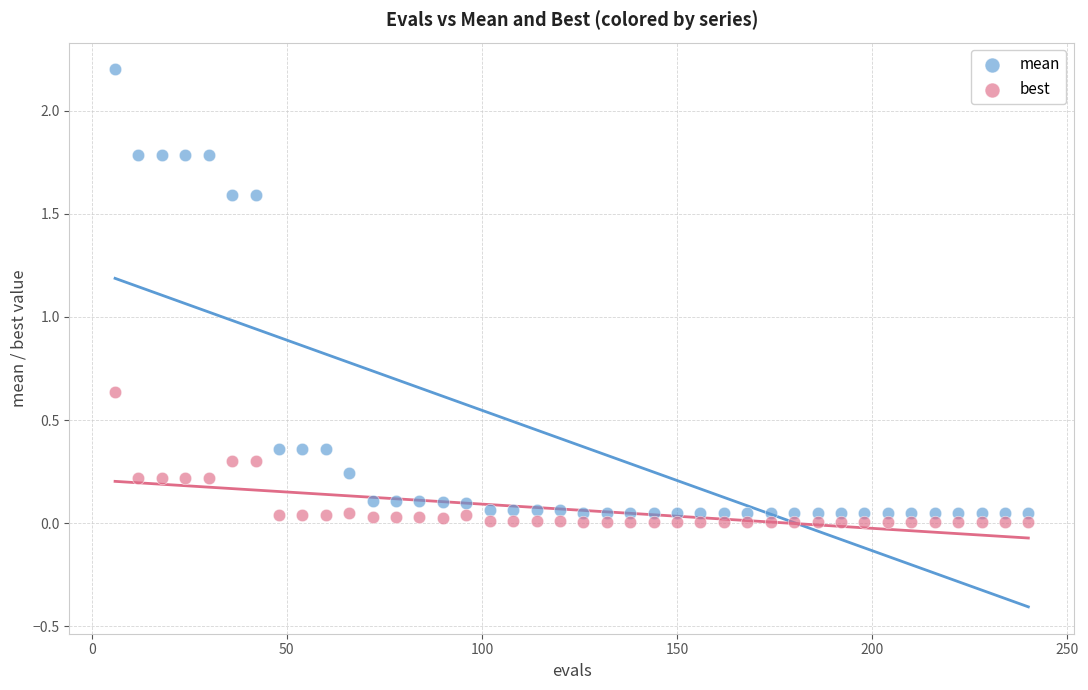

What is the X range (max minus min) for the scatter plot?

234.0